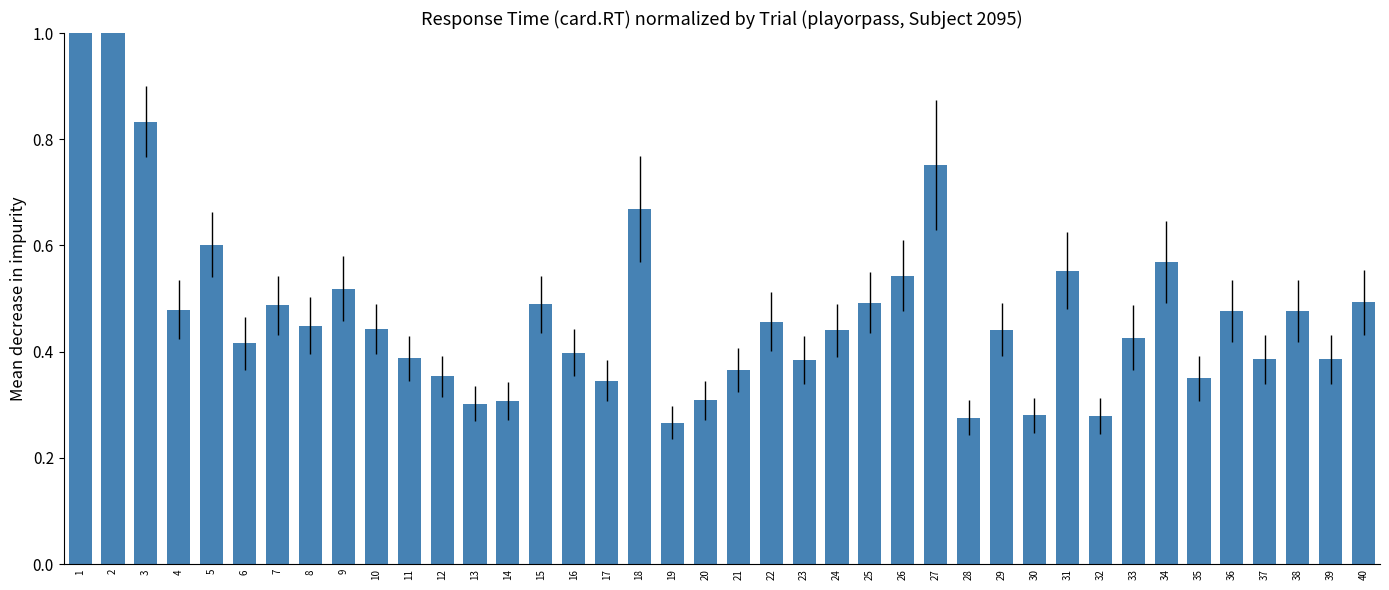

The value at 25 is 0.5. True or false?

True